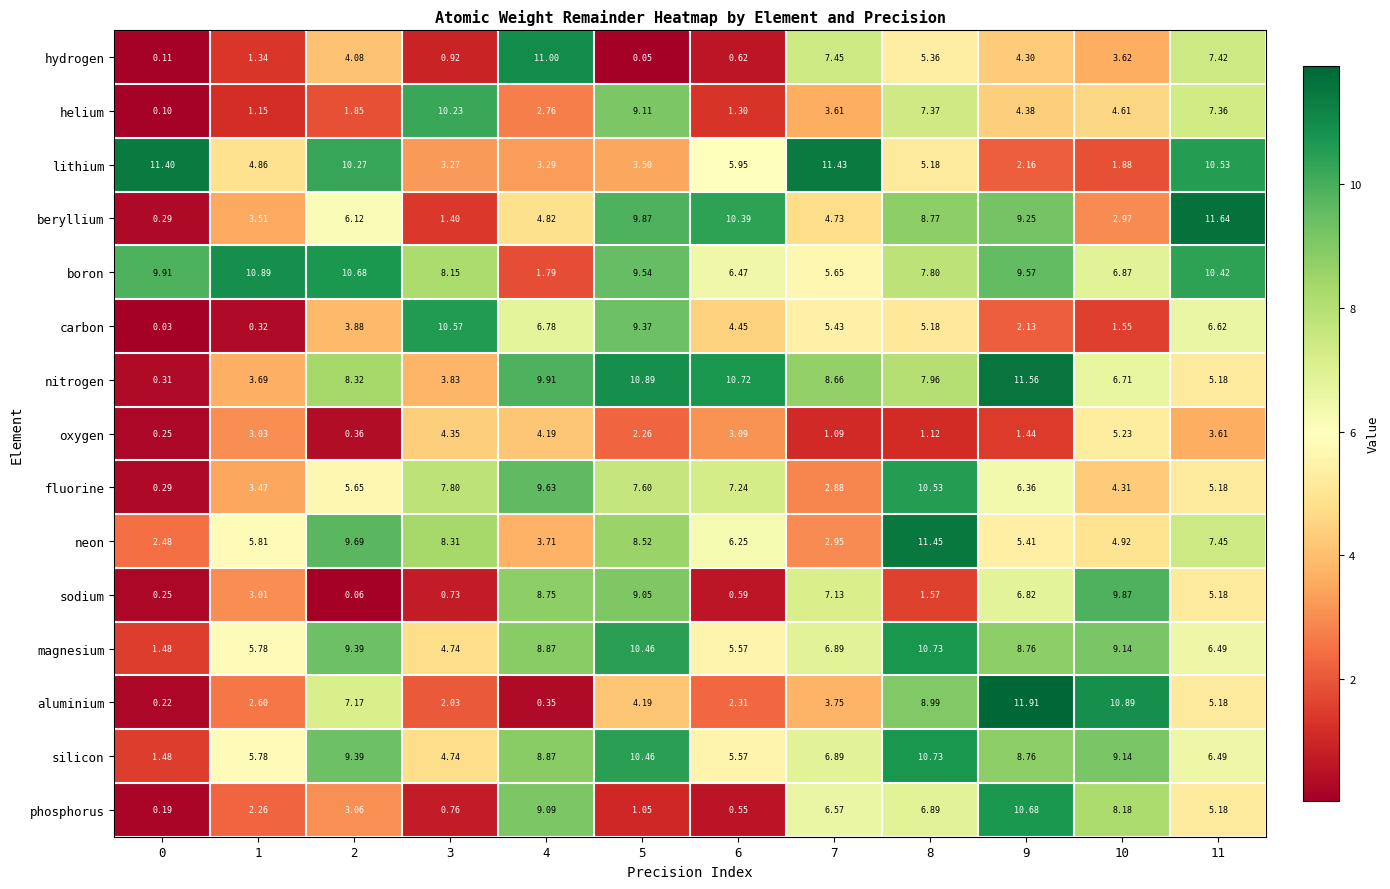

How many data points does each series have?

12